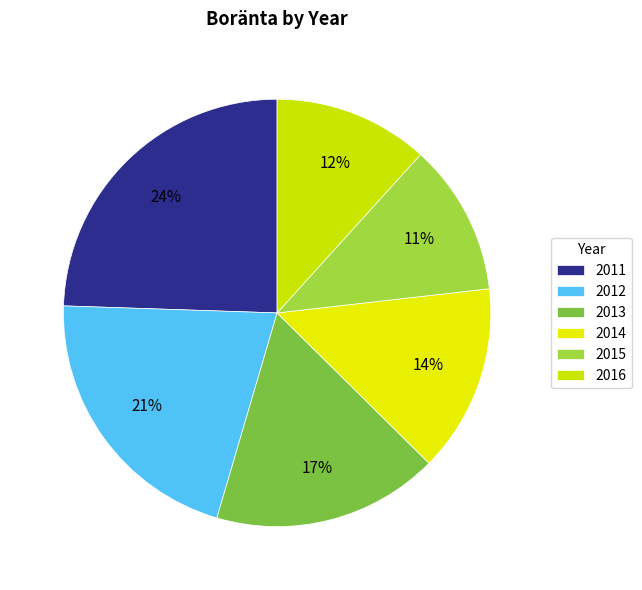

Is it true that 2013 is 2% of the pie?

False